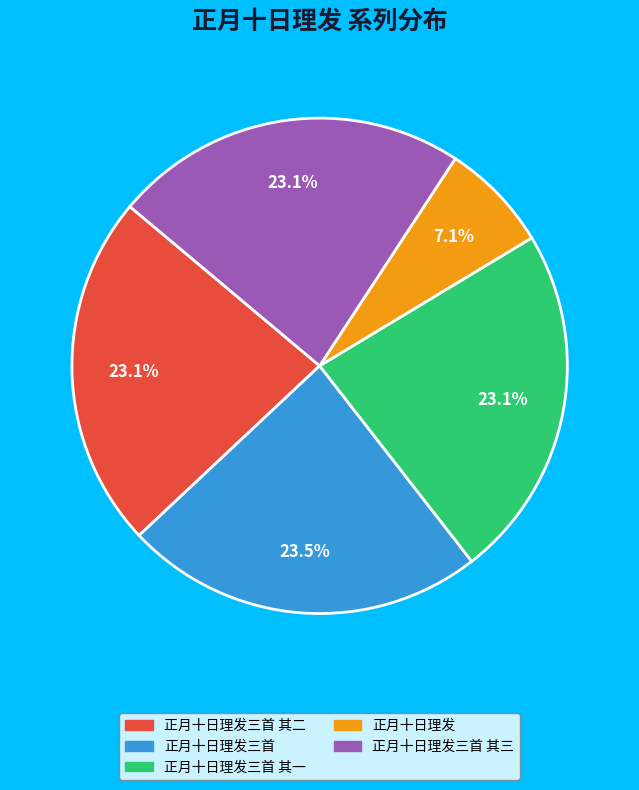

Does any single category account for the majority?

No